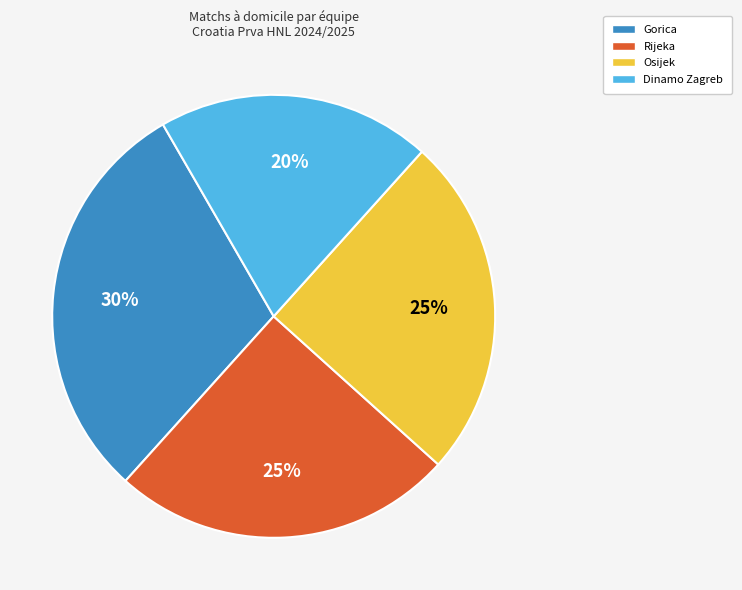

Is there any slice that represents more than half of the pie?

No